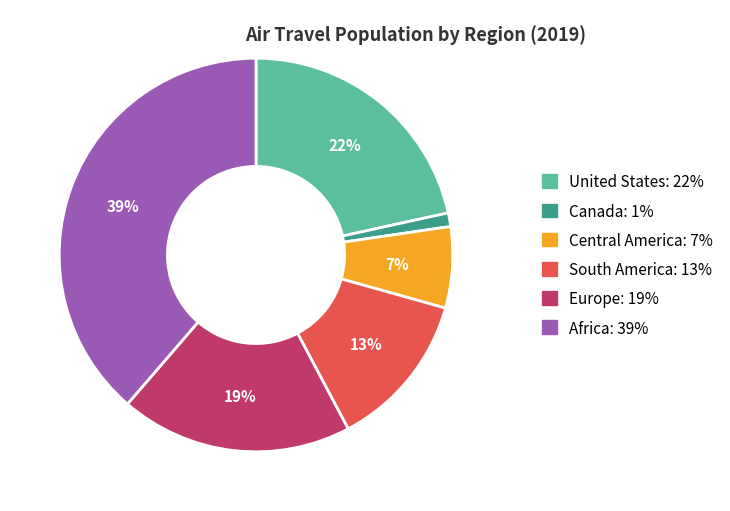

To the nearest percent, what is the average slice percentage?

17%